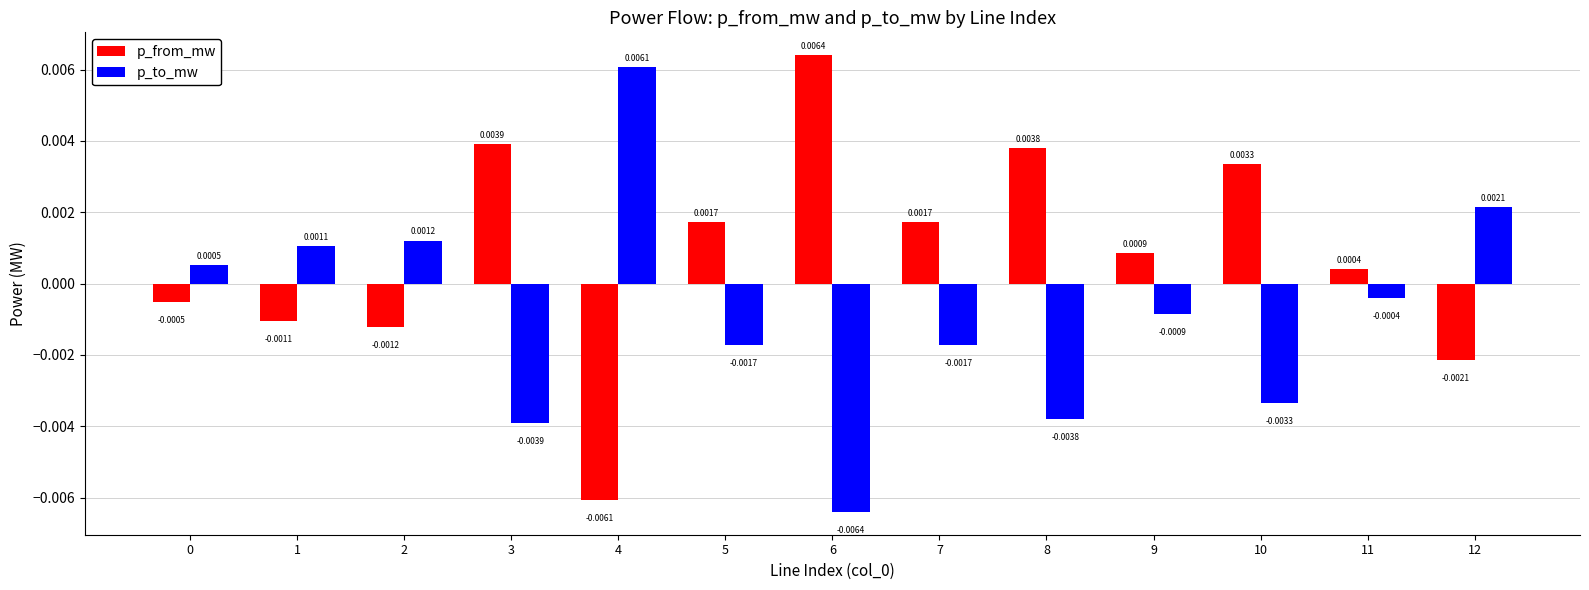

How many negative values does the p_from_mw series have?

5